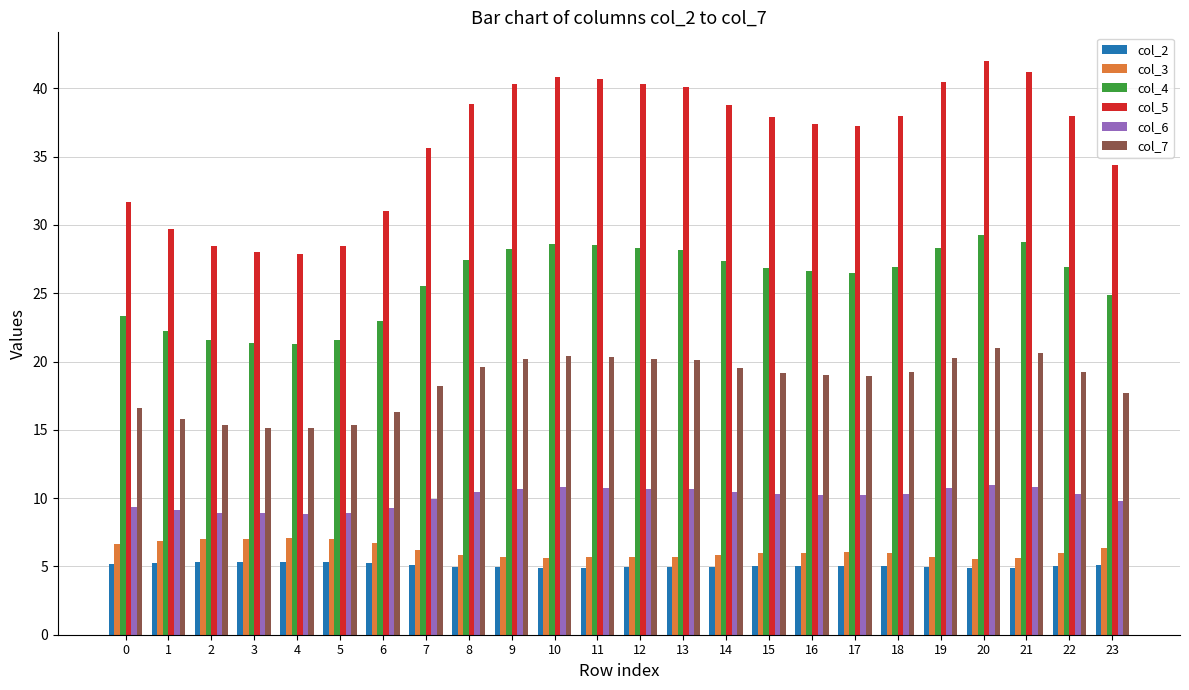

Is it true that col_2 equals 4.9 at 13?

True